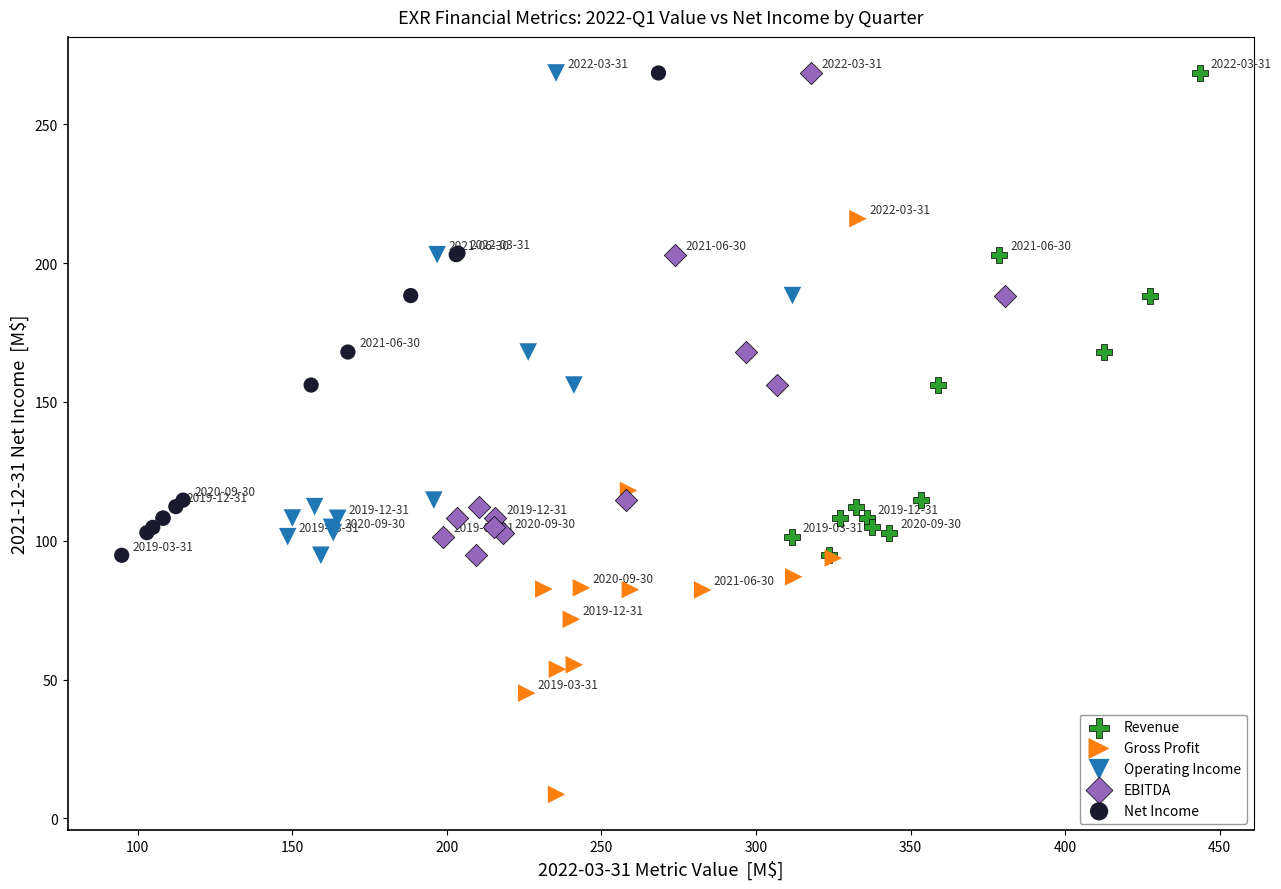

Which series reaches the minimum Y coordinate?

Gross Profit